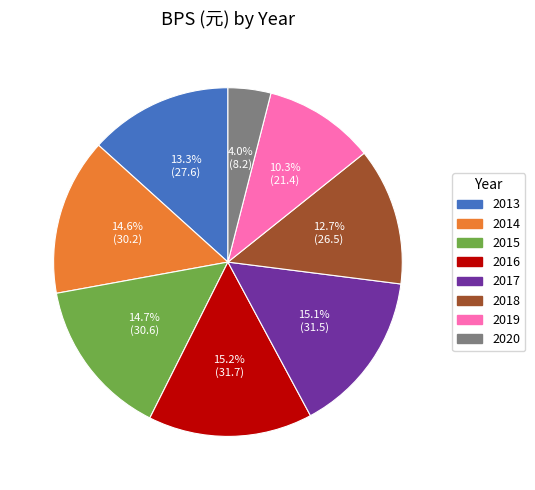

Is there a majority slice in this chart?

No